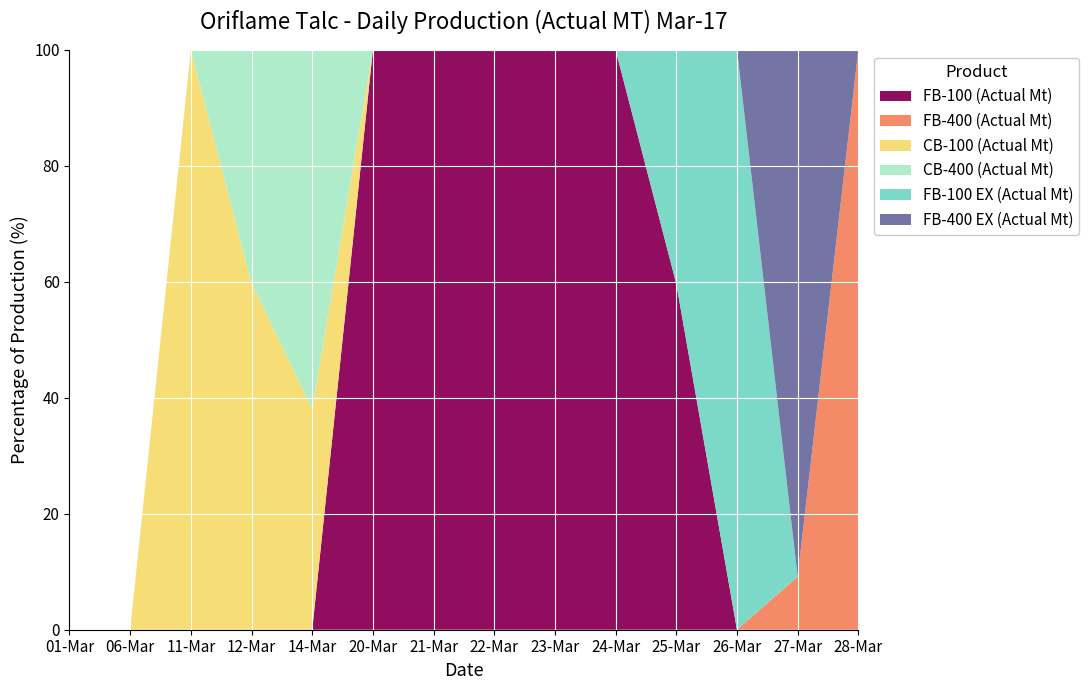

Reading right to left, what are all the values shown in this chart?

FB-100 (Actual Mt): 28-Mar=0.0	27-Mar=0.0	26-Mar=0.0	25-Mar=1.9	24-Mar=3.2	23-Mar=3.1	22-Mar=3.0	21-Mar=2.9	20-Mar=0.8	14-Mar=0.0	12-Mar=0.0	11-Mar=0.0	06-Mar=0.0	01-Mar=0.0
FB-400 (Actual Mt): 28-Mar=5.3	27-Mar=0.2	26-Mar=0.0	25-Mar=0.0	24-Mar=0.0	23-Mar=0.0	22-Mar=0.0	21-Mar=0.0	20-Mar=0.0	14-Mar=0.0	12-Mar=0.0	11-Mar=0.0	06-Mar=0.0	01-Mar=0.0
CB-100 (Actual Mt): 28-Mar=0.0	27-Mar=0.0	26-Mar=0.0	25-Mar=0.0	24-Mar=0.0	23-Mar=0.0	22-Mar=0.0	21-Mar=0.0	20-Mar=0.0	14-Mar=1.3	12-Mar=2.9	11-Mar=1.2	06-Mar=0.0	01-Mar=0.0
CB-400 (Actual Mt): 28-Mar=0.0	27-Mar=0.0	26-Mar=0.0	25-Mar=0.0	24-Mar=0.0	23-Mar=0.0	22-Mar=0.0	21-Mar=0.0	20-Mar=0.0	14-Mar=2.1	12-Mar=1.9	11-Mar=0.0	06-Mar=0.0	01-Mar=0.0
FB-100 EX (Actual Mt): 28-Mar=0.0	27-Mar=0.0	26-Mar=2.3	25-Mar=1.3	24-Mar=0.0	23-Mar=0.0	22-Mar=0.0	21-Mar=0.0	20-Mar=0.0	14-Mar=0.0	12-Mar=0.0	11-Mar=0.0	06-Mar=0.0	01-Mar=0.0
FB-400 EX (Actual Mt): 28-Mar=0.0	27-Mar=2.4	26-Mar=0.0	25-Mar=0.0	24-Mar=0.0	23-Mar=0.0	22-Mar=0.0	21-Mar=0.0	20-Mar=0.0	14-Mar=0.0	12-Mar=0.0	11-Mar=0.0	06-Mar=0.0	01-Mar=0.0